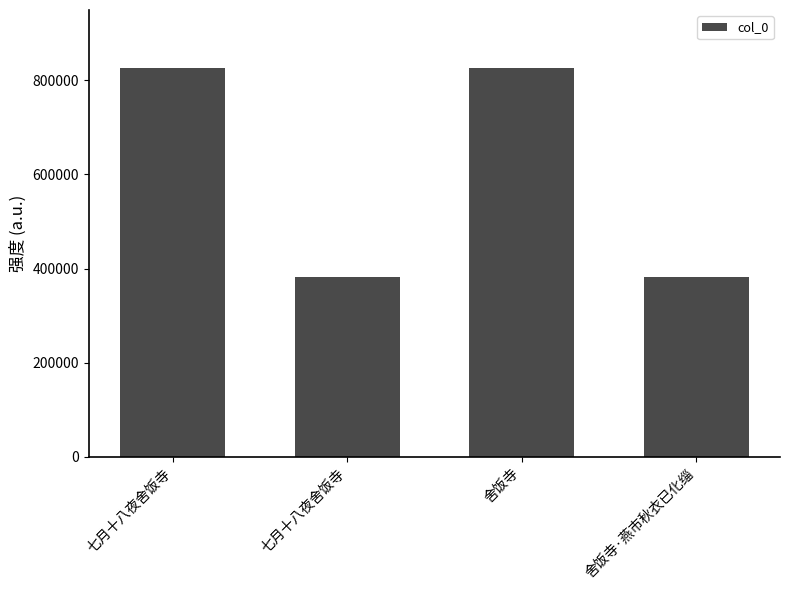

Rank the categories by value from highest to lowest.

舍饭寺, 七月十八夜舍饭寺, 七月十八夜舍饭寺, 舍饭寺·燕市秋衣已化缁